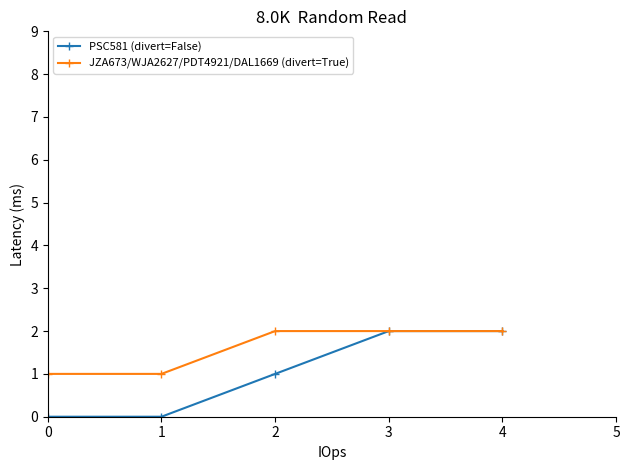

How many distinct data groups are displayed?

2